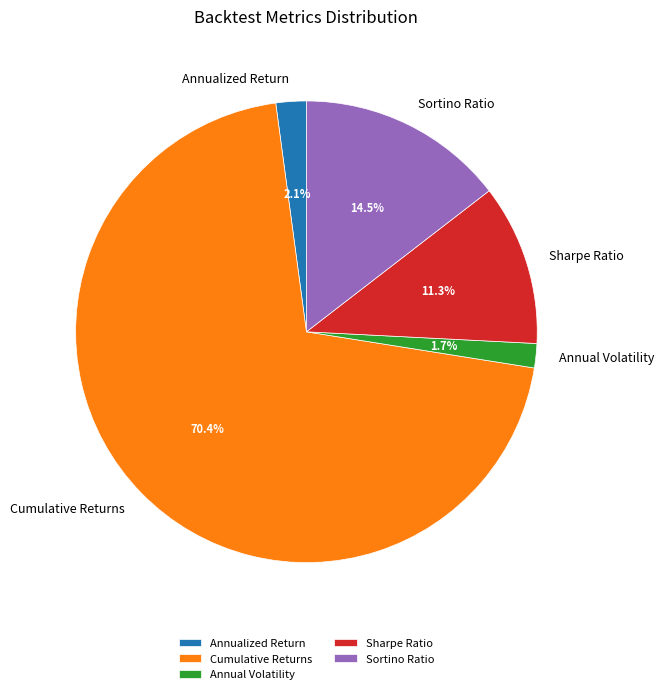

Between Annual Volatility and Sharpe Ratio, which is larger?

Sharpe Ratio